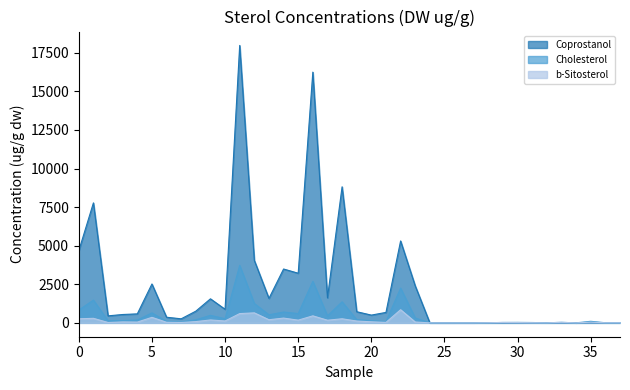

Rank the series by their maximum value, from highest to lowest.

Coprostanol, Cholesterol, b-Sitosterol